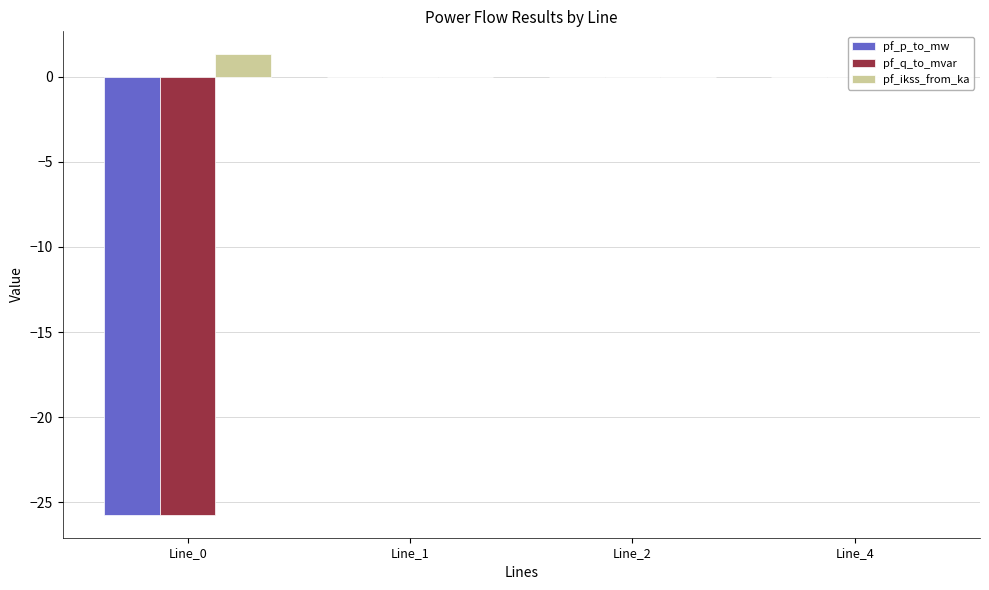

True or false: pf_ikss_from_ka has a value of 0.0 at Line_2.

True